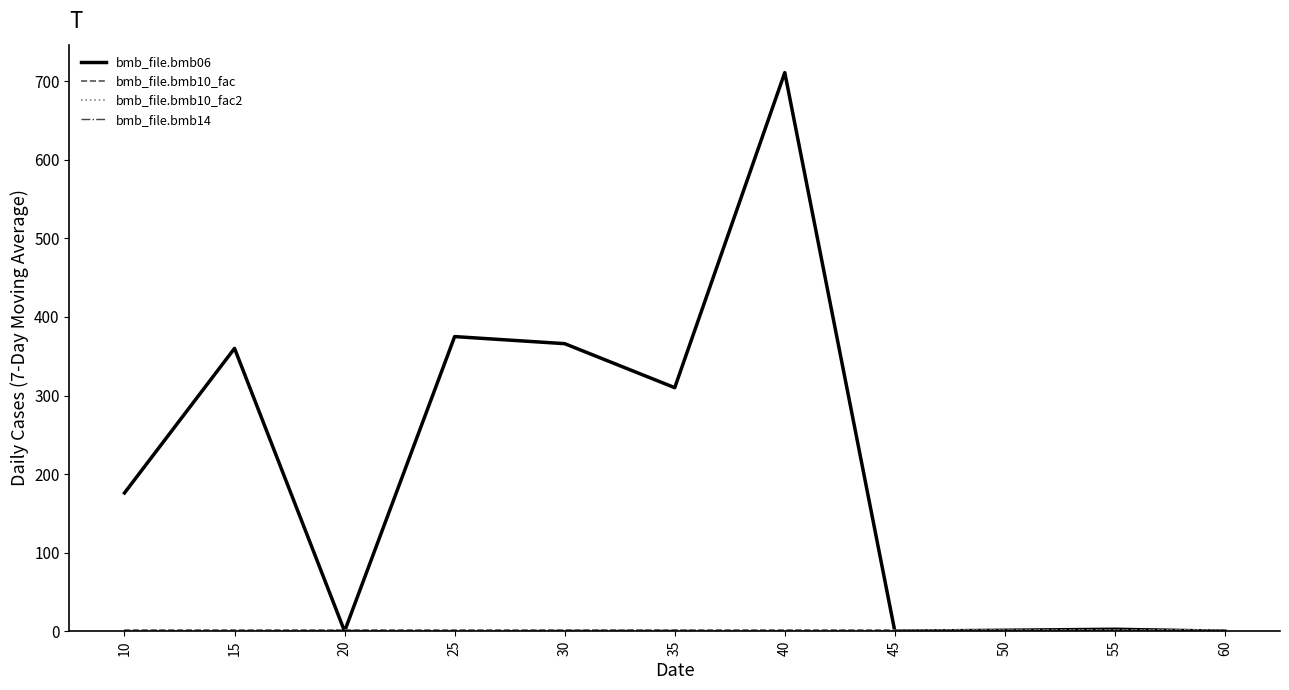

Is this an area chart (filled region under the line)?

Yes